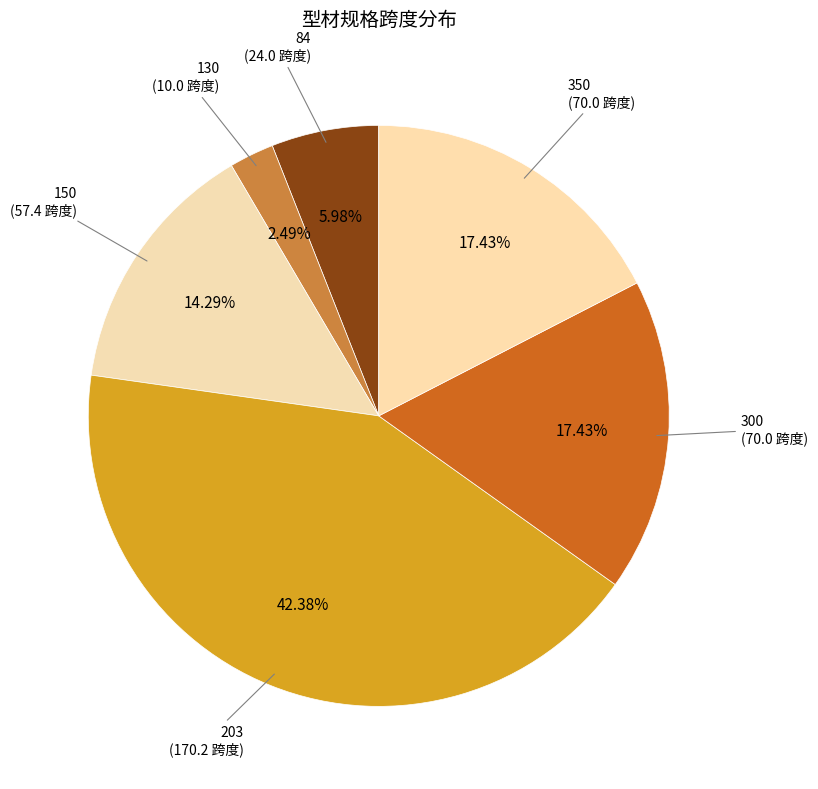

Does any single category account for the majority?

No